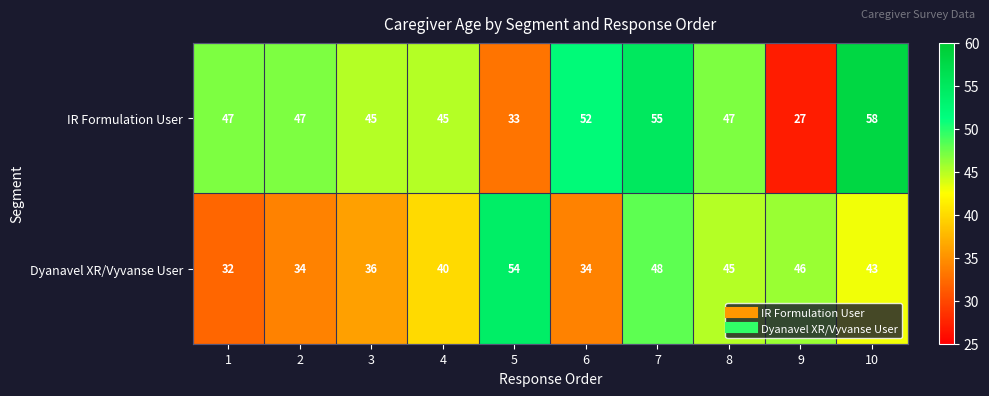

Count the number of data series in this chart.

2